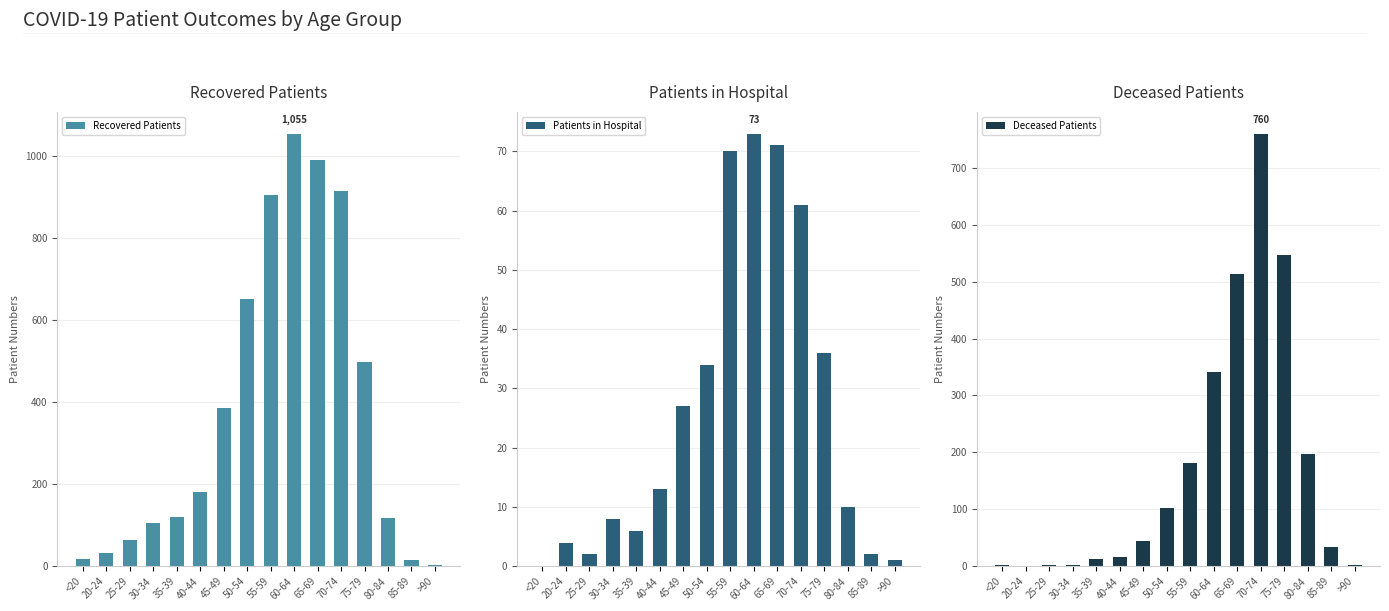

At how many categories does at least one series exceed 256?

7